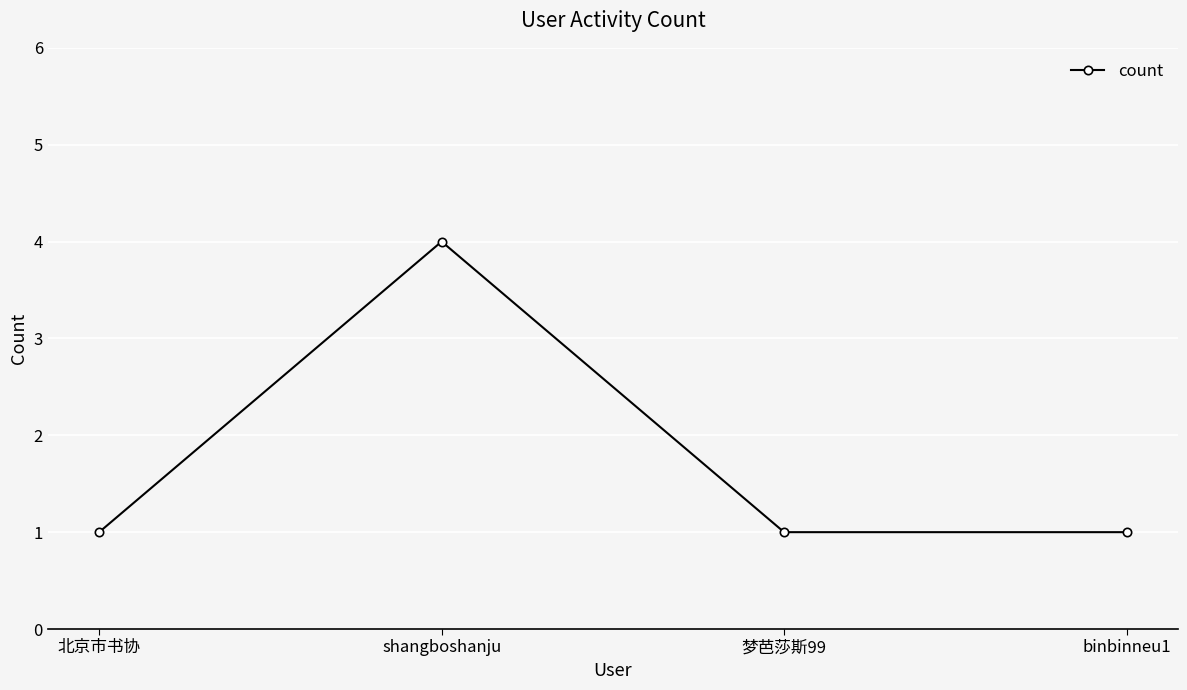

True or false: the data shows 1 at binbinneu1.

True